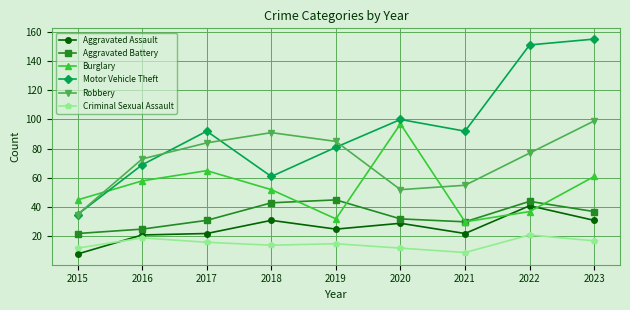

What is the minimum value shown in the chart?

8